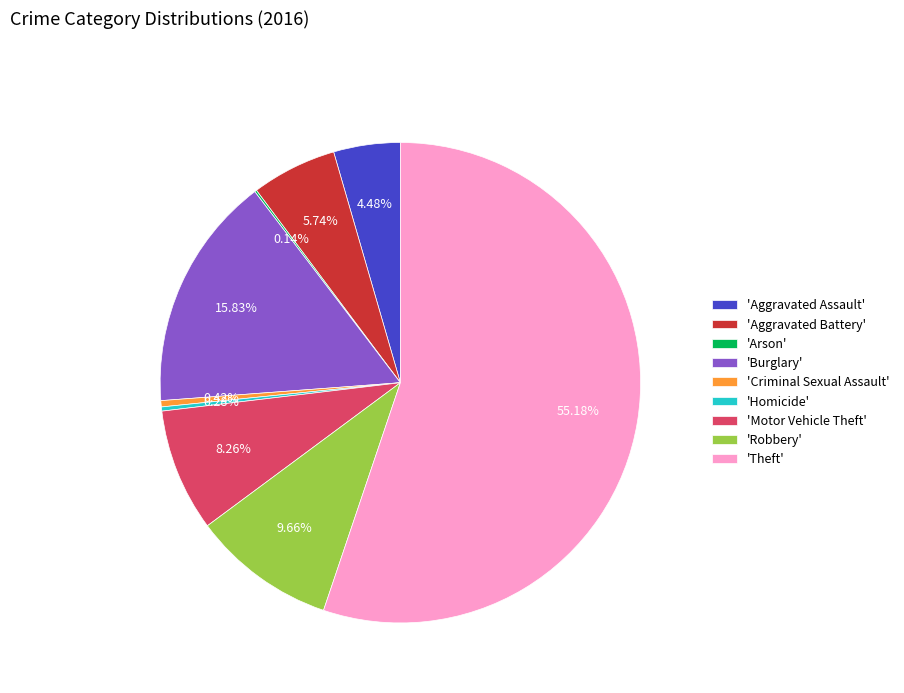

Which has a higher value, 'Homicide' or 'Robbery'?

'Robbery'